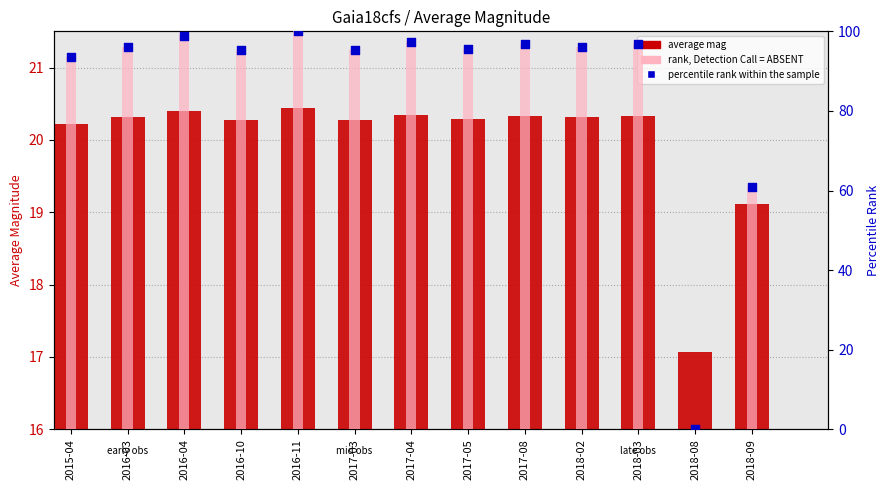

Is the value of average mag at 2018-08 greater than the value of percentile rank within the sample at 2016-11?

No